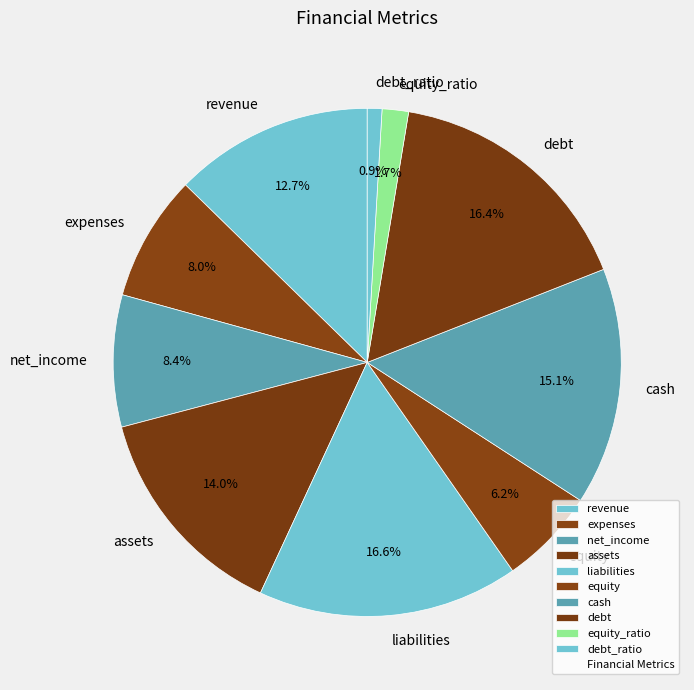

To the nearest percent, what portion does net_income represent?

8%